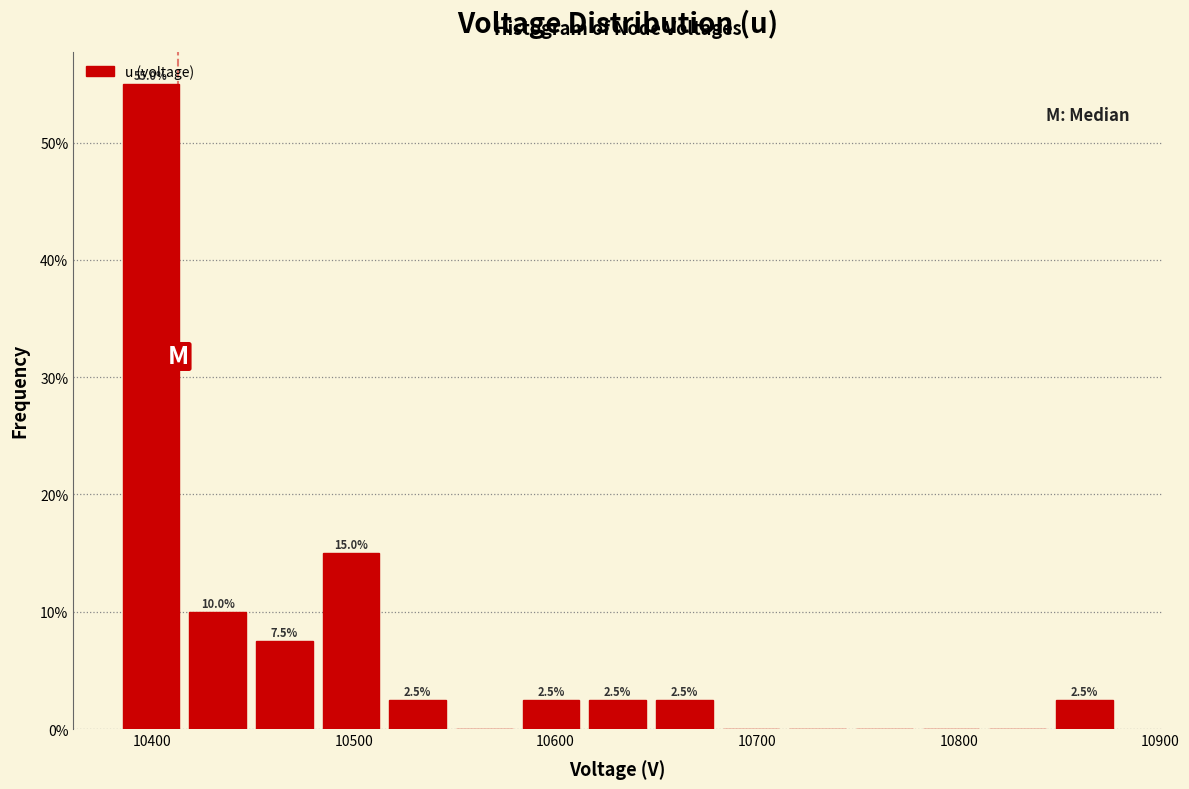

Read against the x-axis, roughly where is the centre of the tallest bar?

10400